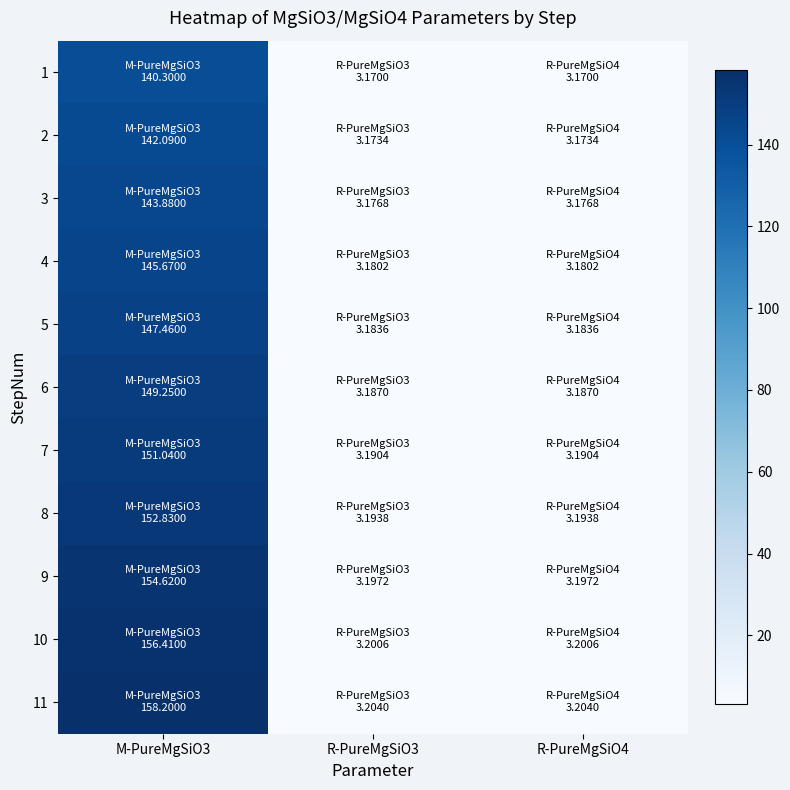

At how many categories does at least one series exceed 33?

1